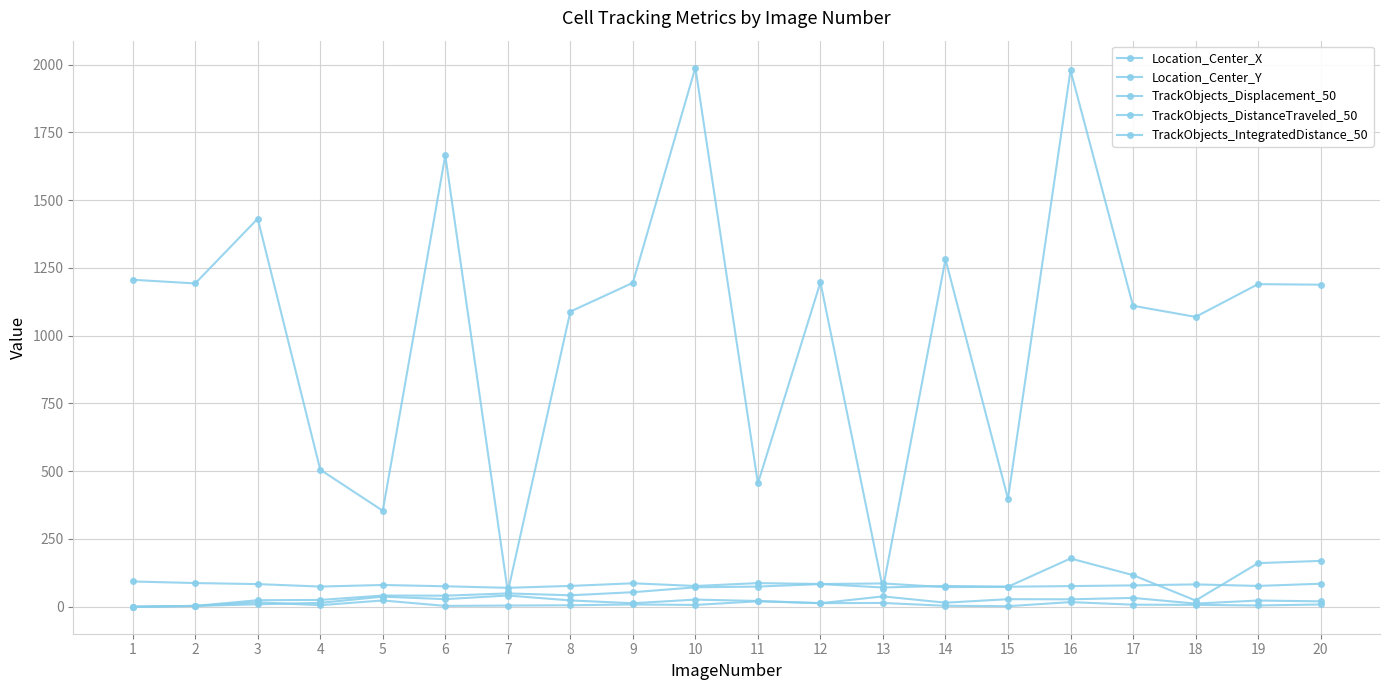

What is the value of the TrackObjects_IntegratedDistance_50 point at the 17th from the left?

116.7